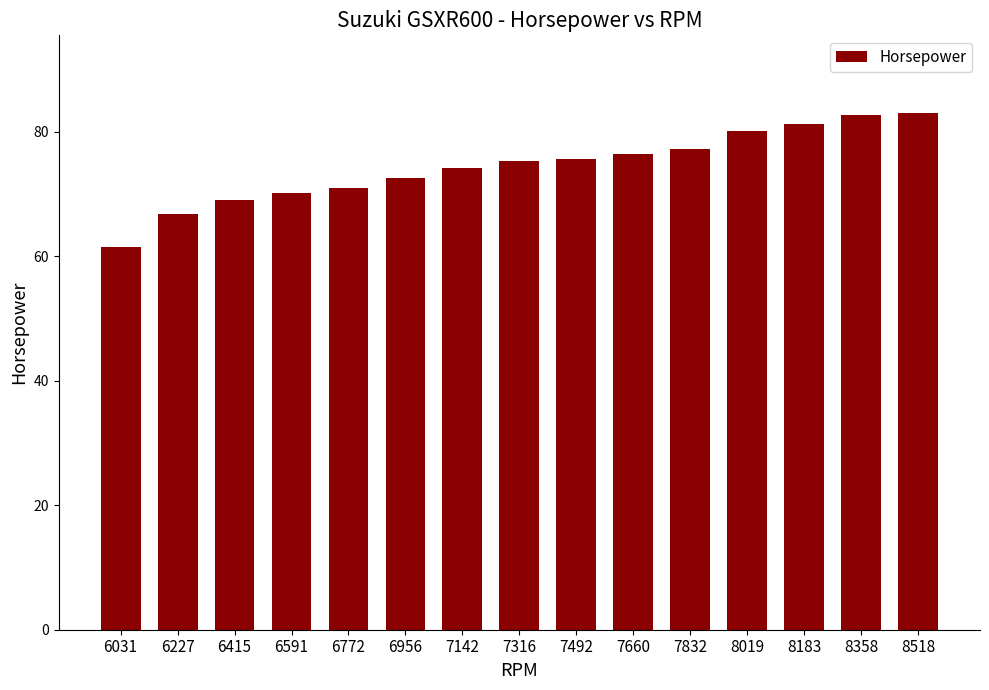

What is the change in value from 6227 to 8183?

+14.5